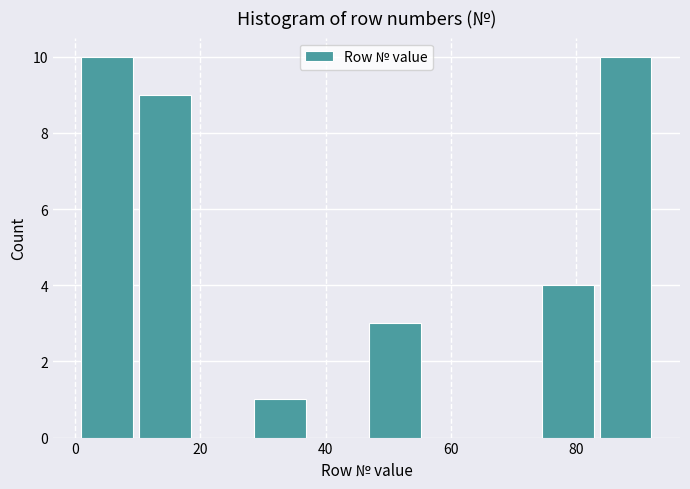

Reading left to right, transcribe this chart: for each bar, give the range it covers on the x-axis and its height. Neither the bar edges nor the heights are printed on the chart, so give them approximately, as read against the axes.

1.0 to 10.2: 10
10.2 to 19.4: 9
19.4 to 28.6: 0
28.6 to 37.8: 1
37.8 to 47.0: 0
47.0 to 56.2: 3
56.2 to 65.4: 0
65.4 to 74.6: 0
74.6 to 83.8: 4
83.8 to 93.0: 10